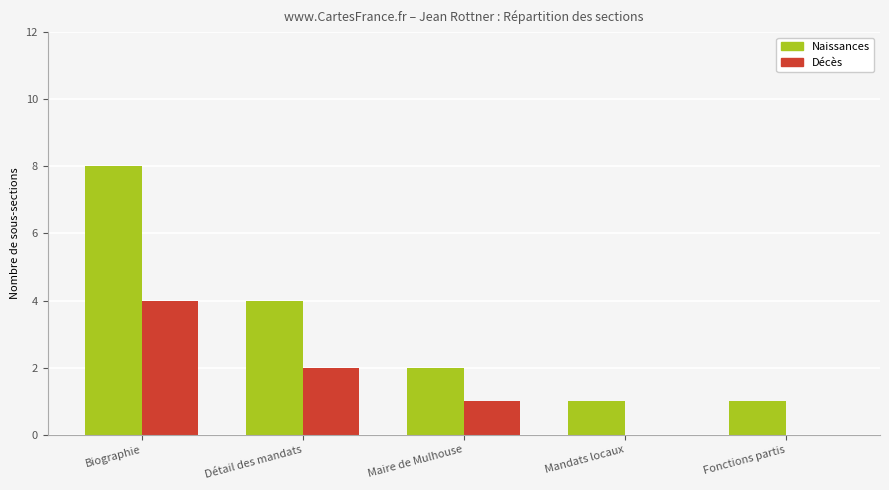

What is the total value across all series at Mandats locaux?

1